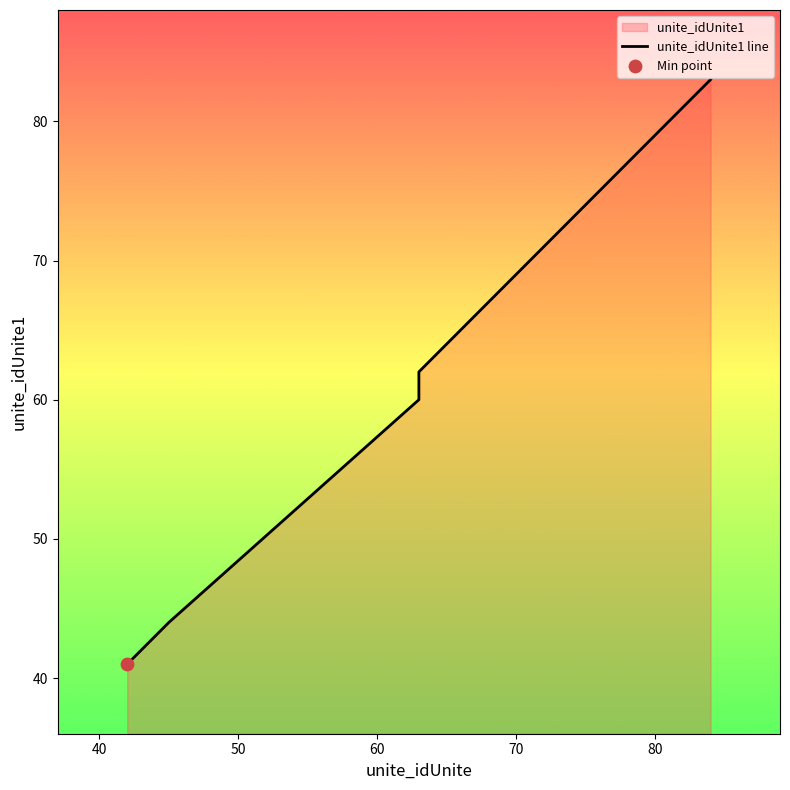

Between 70 and 50, which is larger?

70